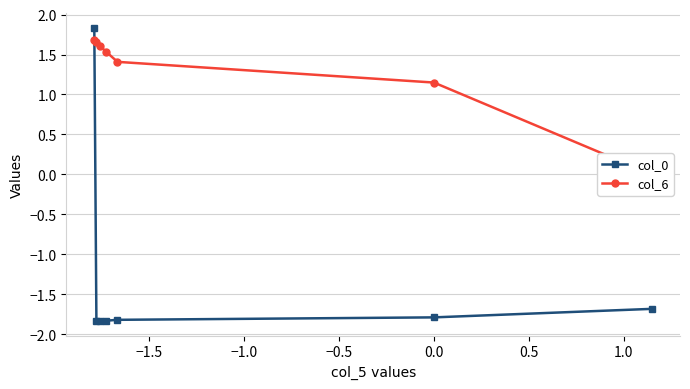

What is the highest value of the col_0 series?

1.8